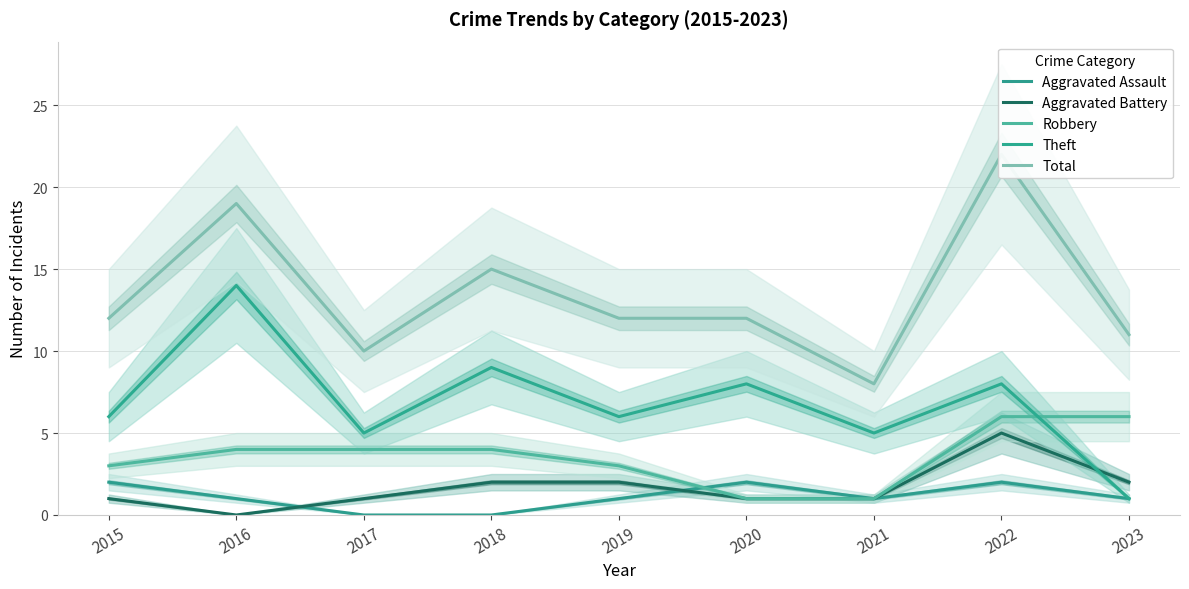

True or false: Theft has more than 2 points higher than both neighbors.

True